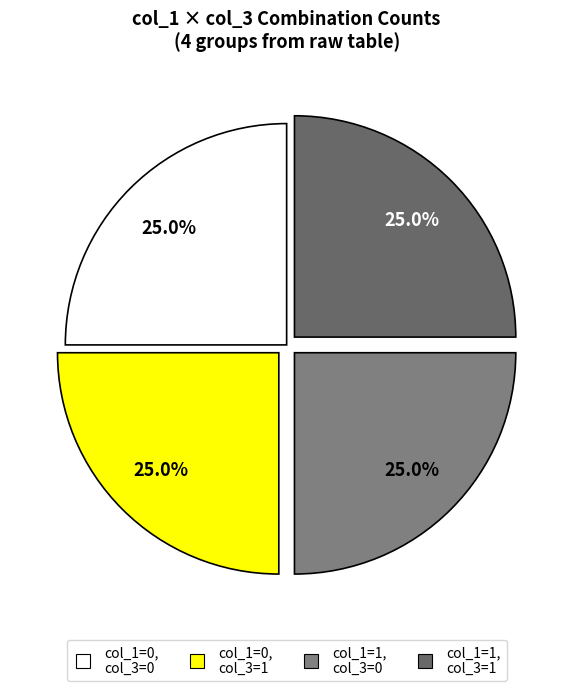

How many segments does this pie chart have?

4